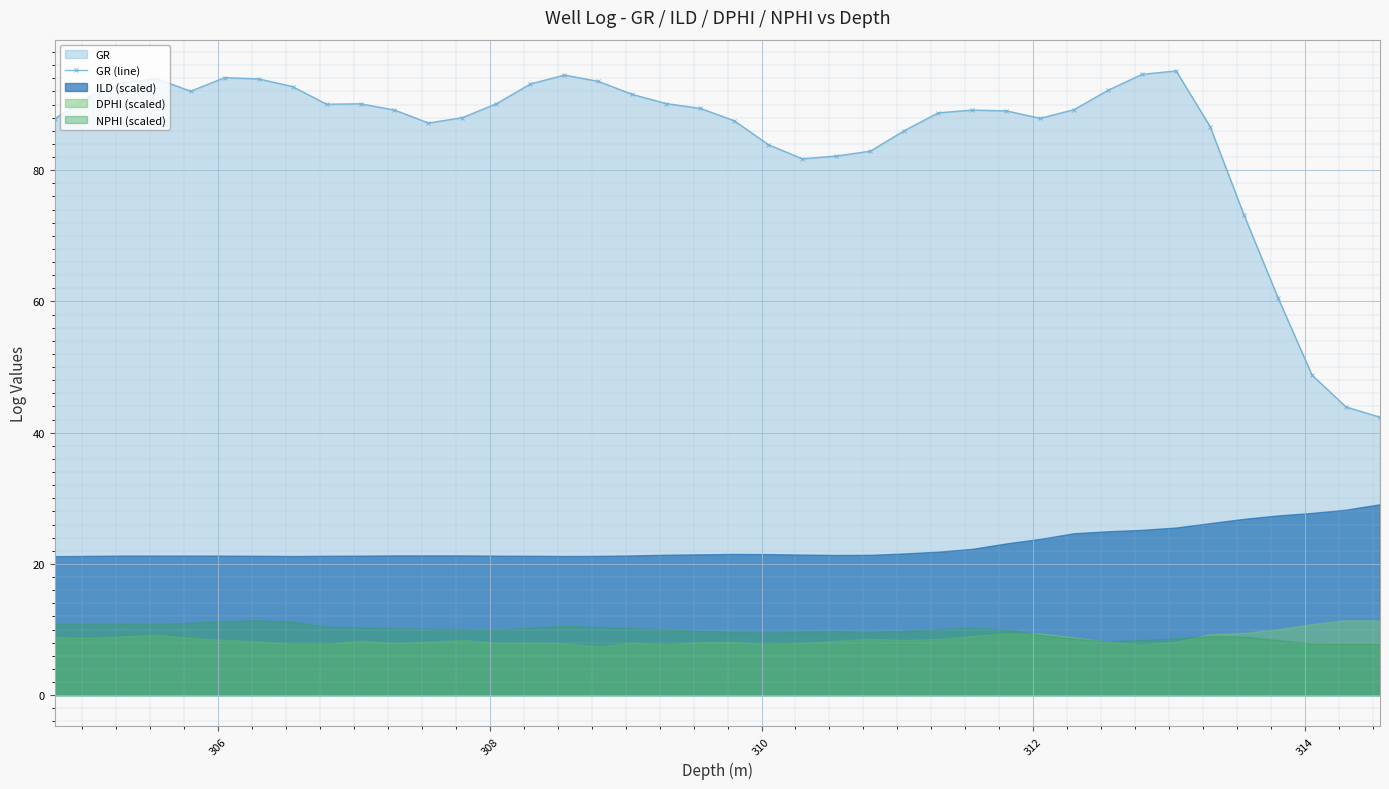

What is the value of the GR (line) point at the 17th from the left?

93.5